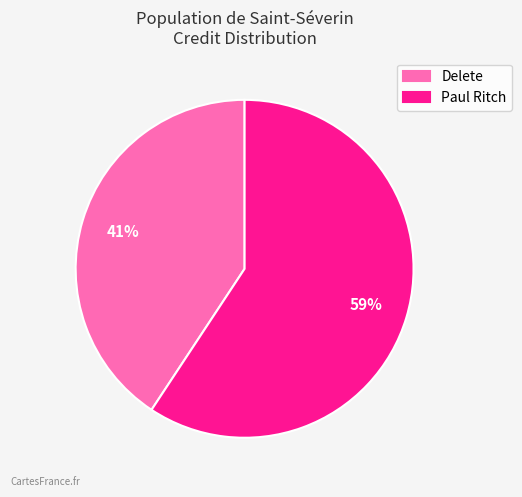

To the nearest percent, what is the average slice percentage?

50%